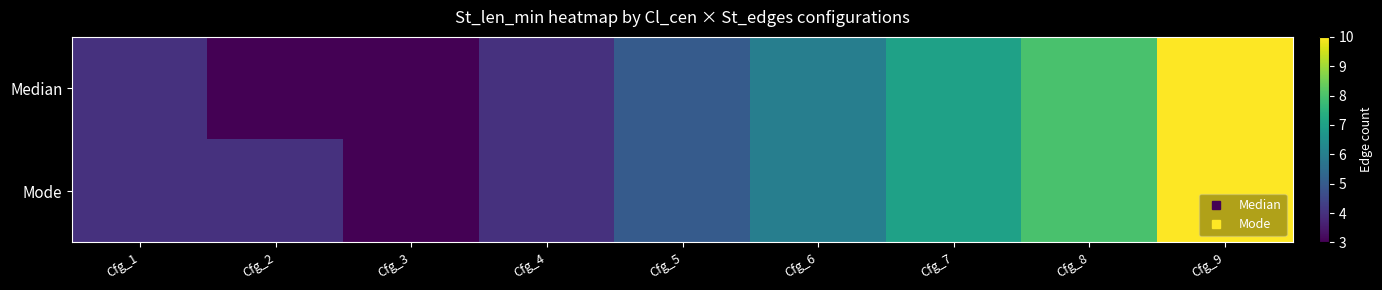

Reading left to right, transcribe all the data shown in this chart.

Median: Cfg_1=4	Cfg_2=3	Cfg_3=3	Cfg_4=4	Cfg_5=5	Cfg_6=6	Cfg_7=7	Cfg_8=8	Cfg_9=10
Mode: Cfg_1=4	Cfg_2=4	Cfg_3=3	Cfg_4=4	Cfg_5=5	Cfg_6=6	Cfg_7=7	Cfg_8=8	Cfg_9=10